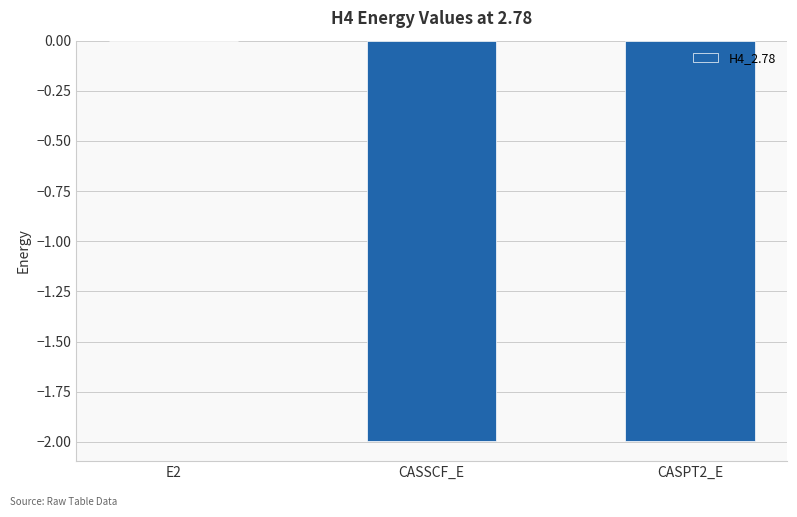

The chart shows a value of -2.0 at CASPT2_E. True or false?

True